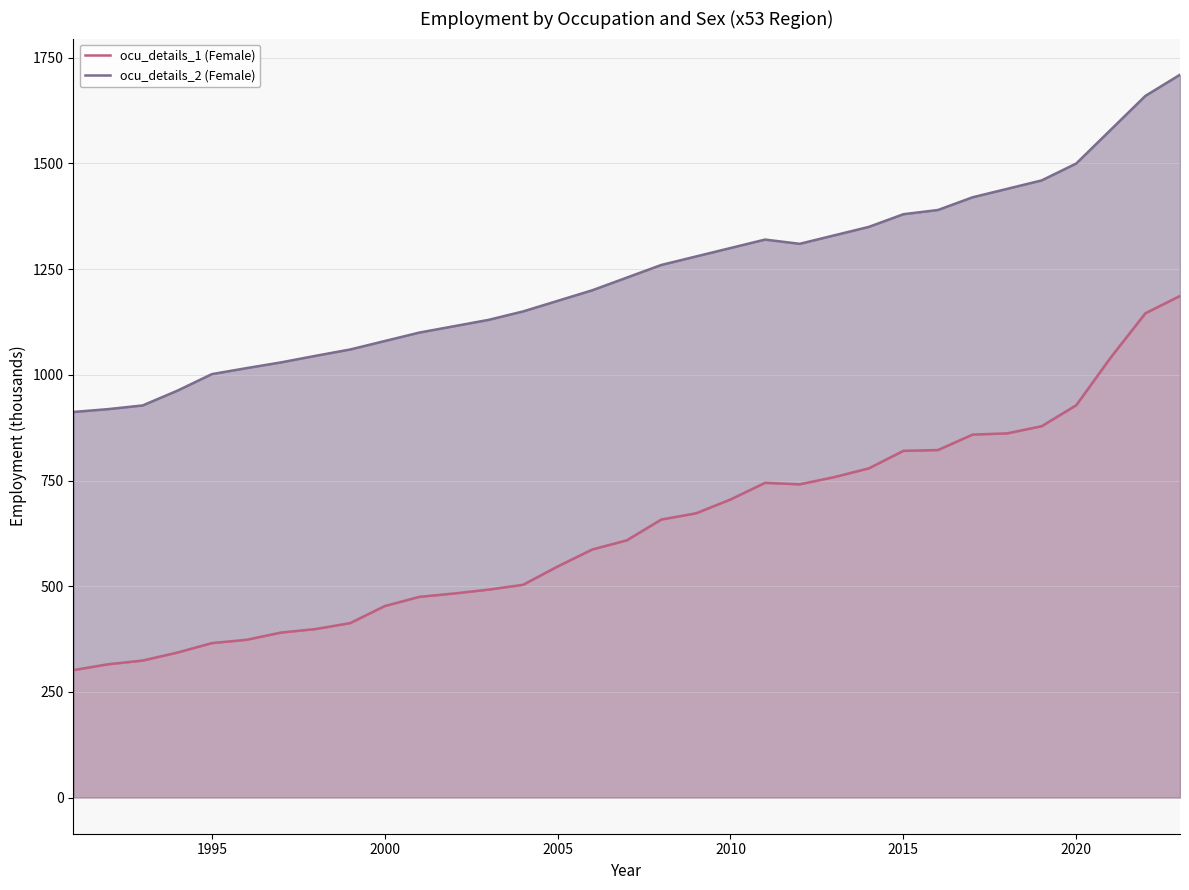

The ocu_details_2 (Female) series shows 2155.5 at 2010. True or false?

False